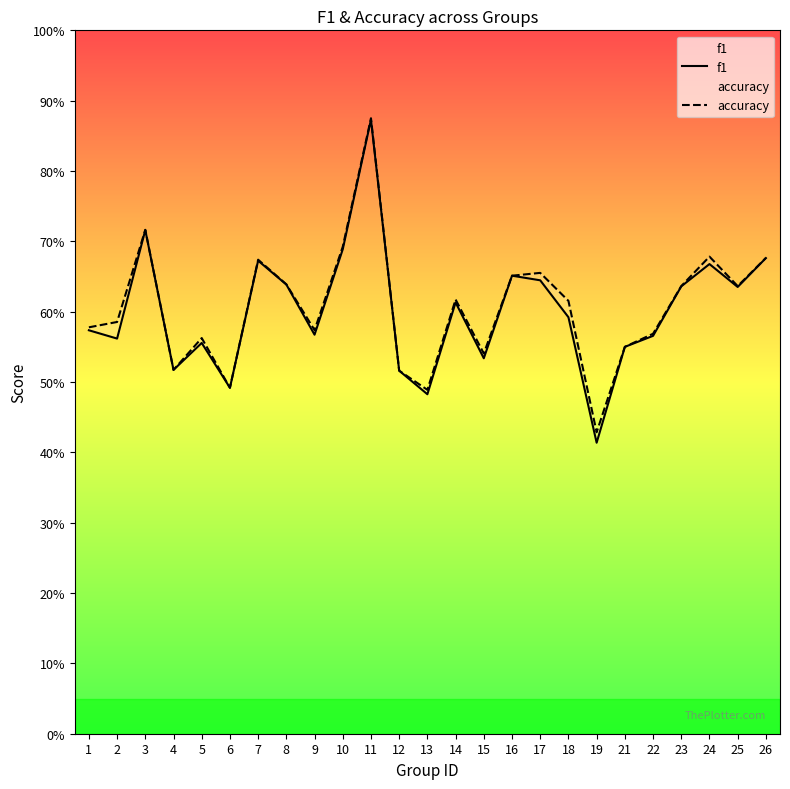

What is the value of the accuracy point at the 14th from the left?

0.6